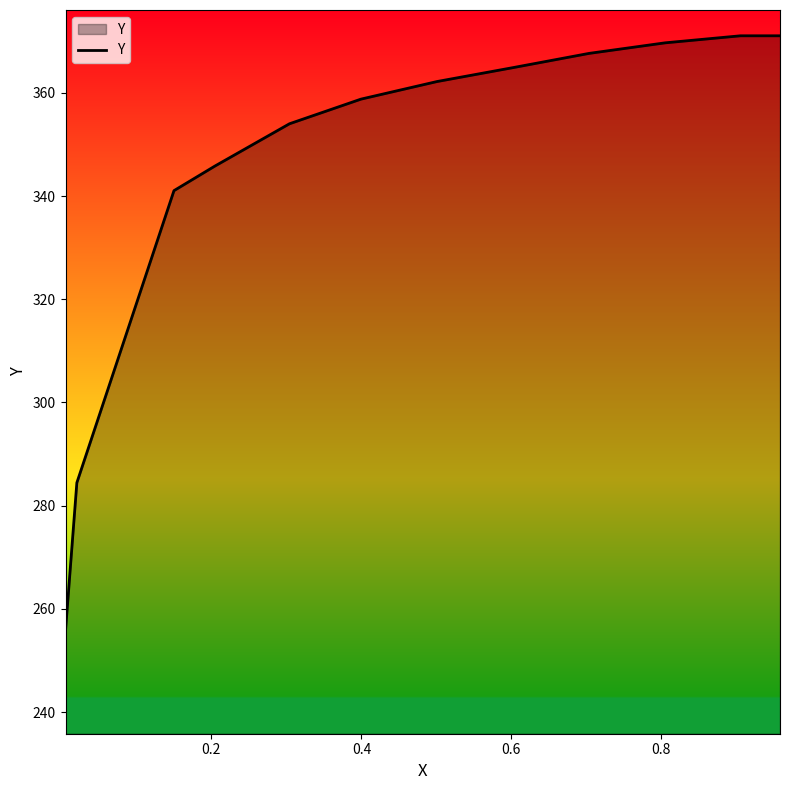

What is the difference between the maximum and minimum values?

115.3